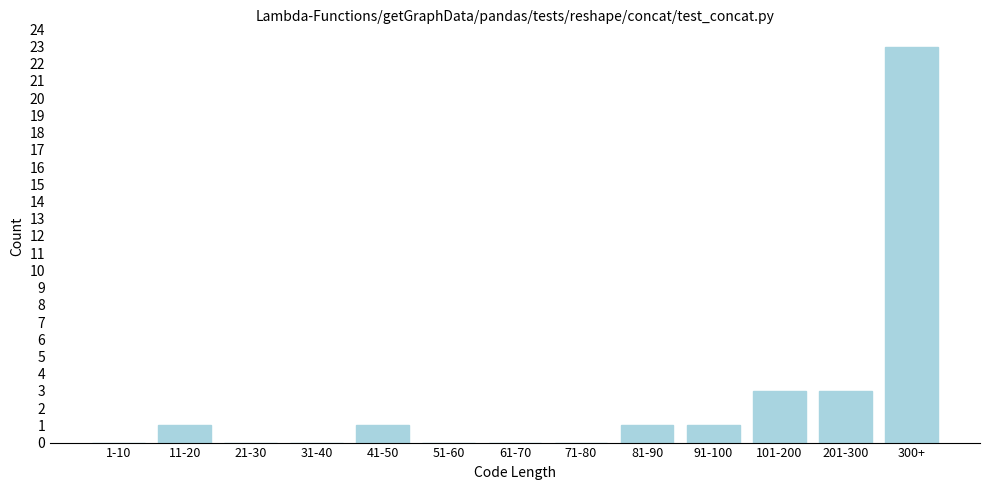

Reading left to right, list all the values displayed in this chart.

1-10=0	11-20=1	21-30=0	31-40=0	41-50=1	51-60=0	61-70=0	71-80=0	81-90=1	91-100=1	101-200=3	201-300=3	300+=23